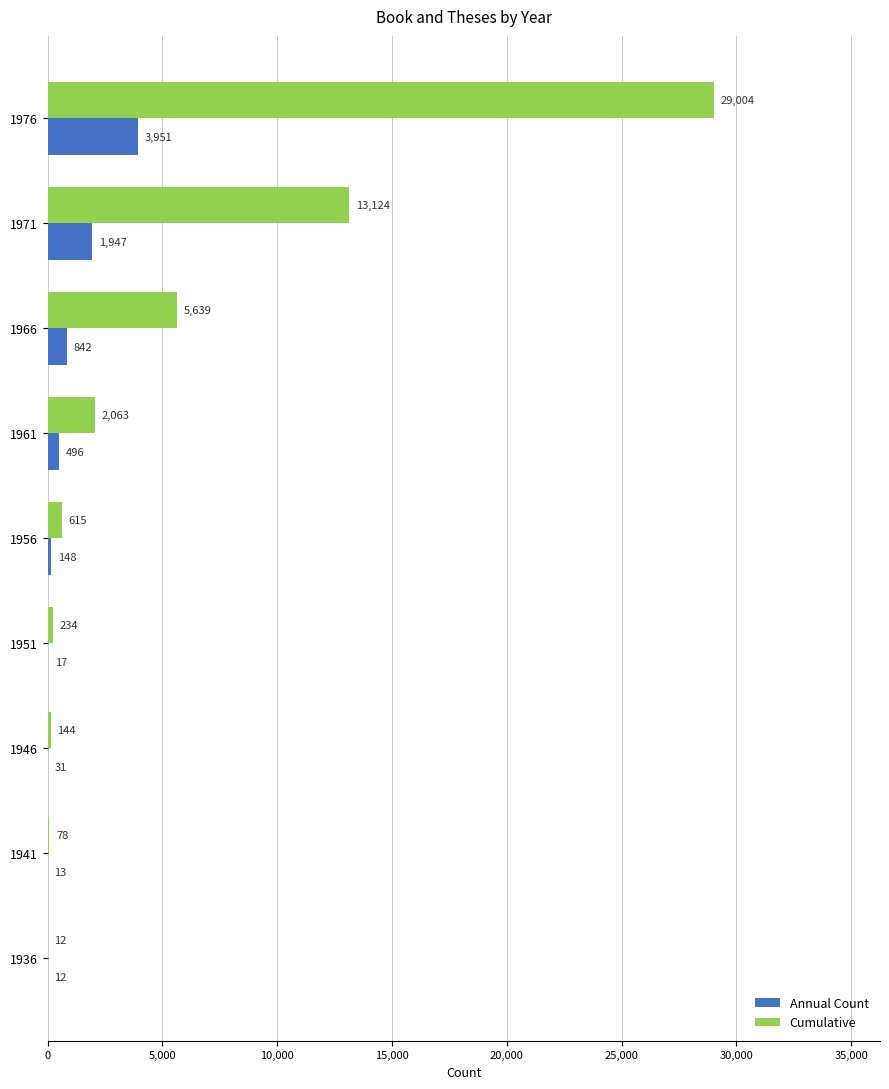

Between 1946 and 1966, which series saw the biggest shift?

Cumulative